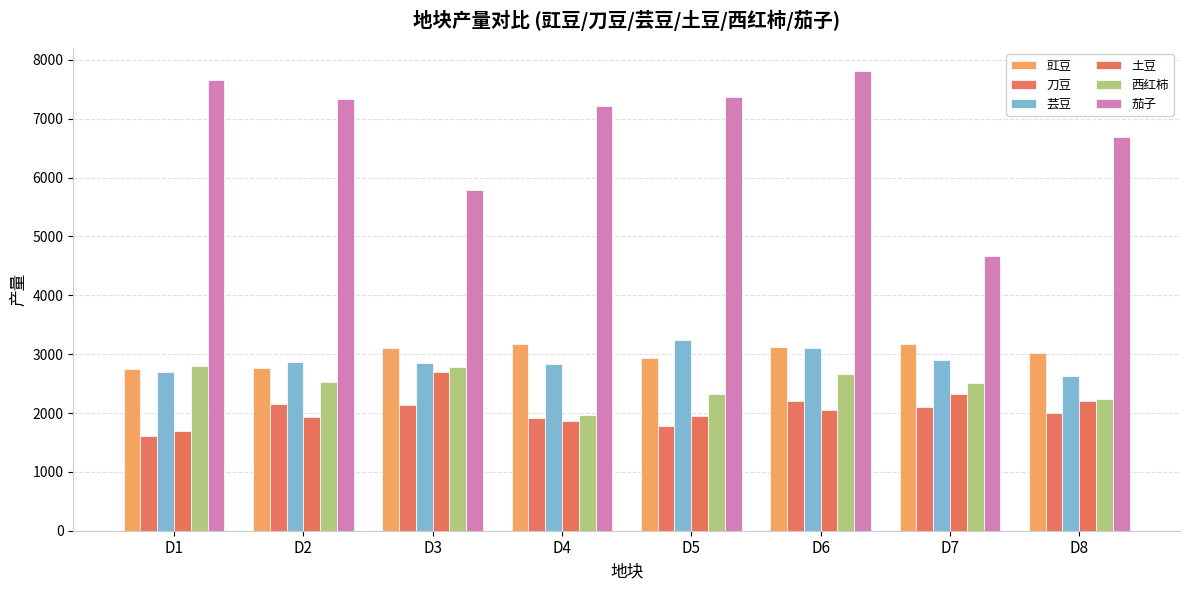

How many distinct data groups are displayed?

6